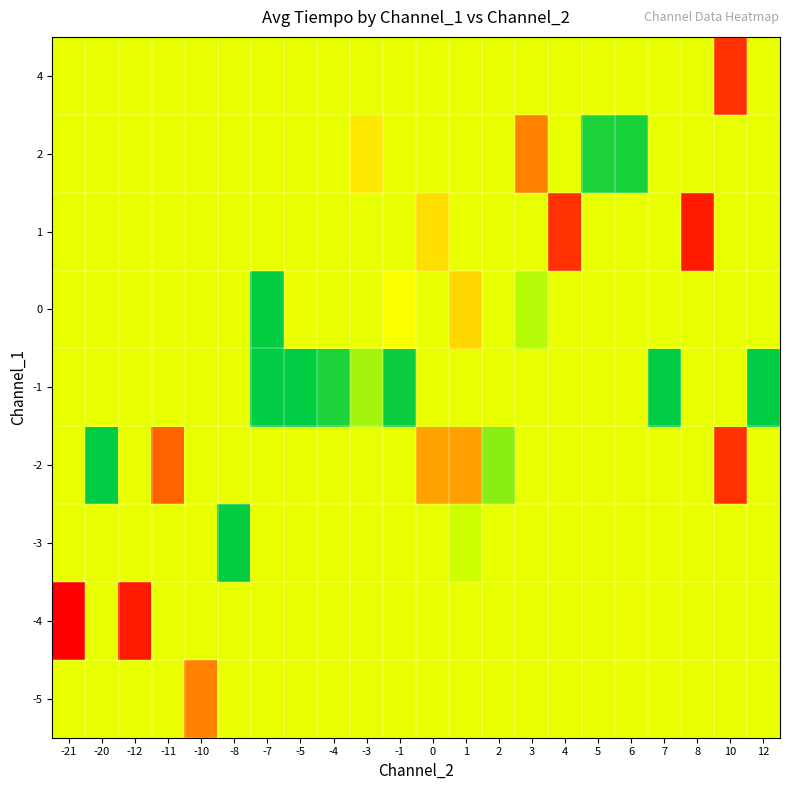

Which has a higher value, 12 or -4?

12